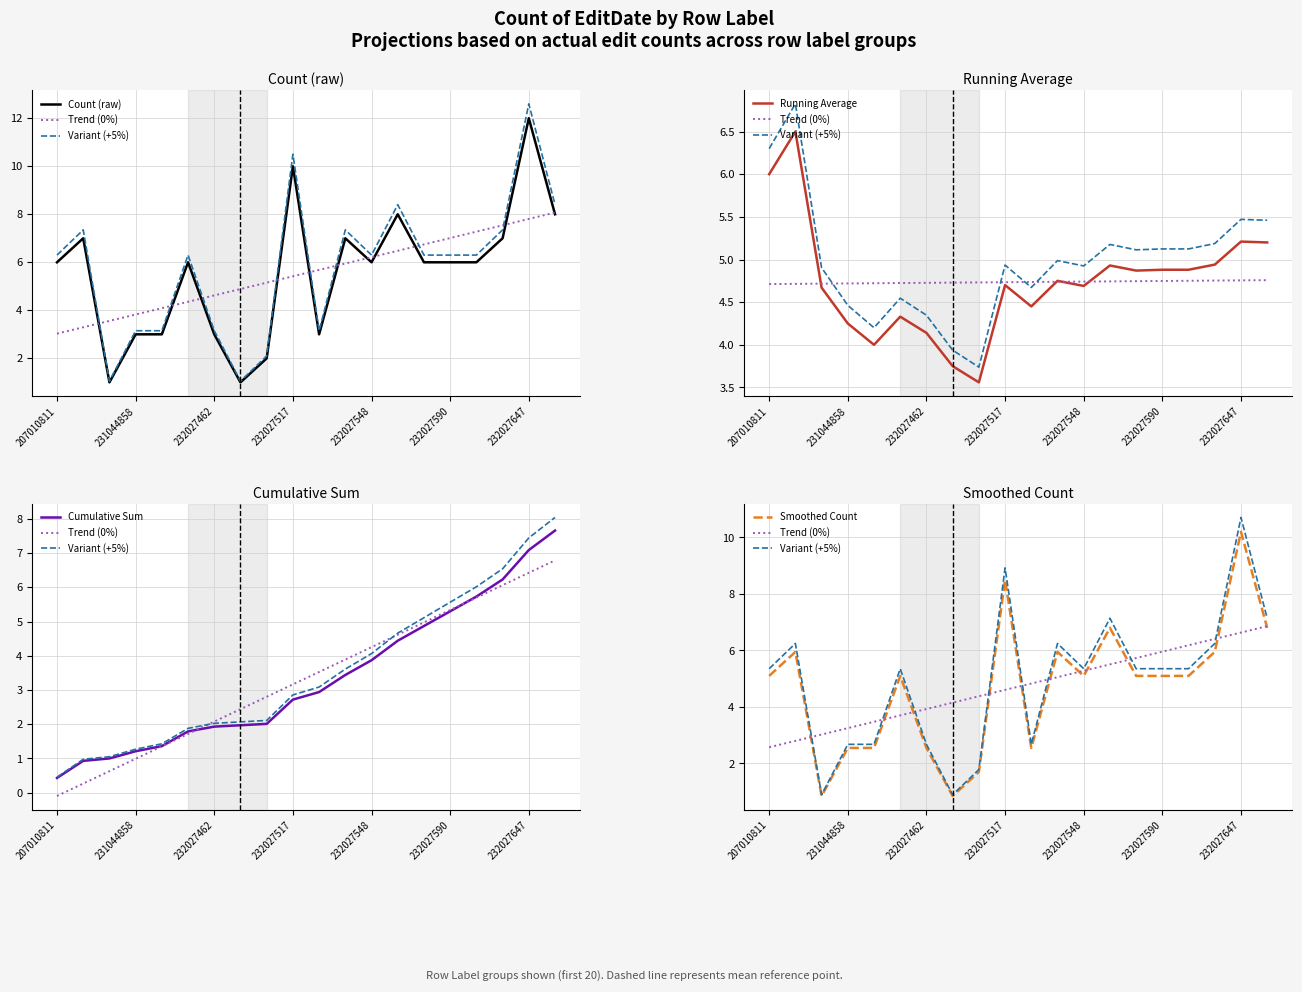

True or false: Running Average and Smoothed Count intersect in this chart.

True